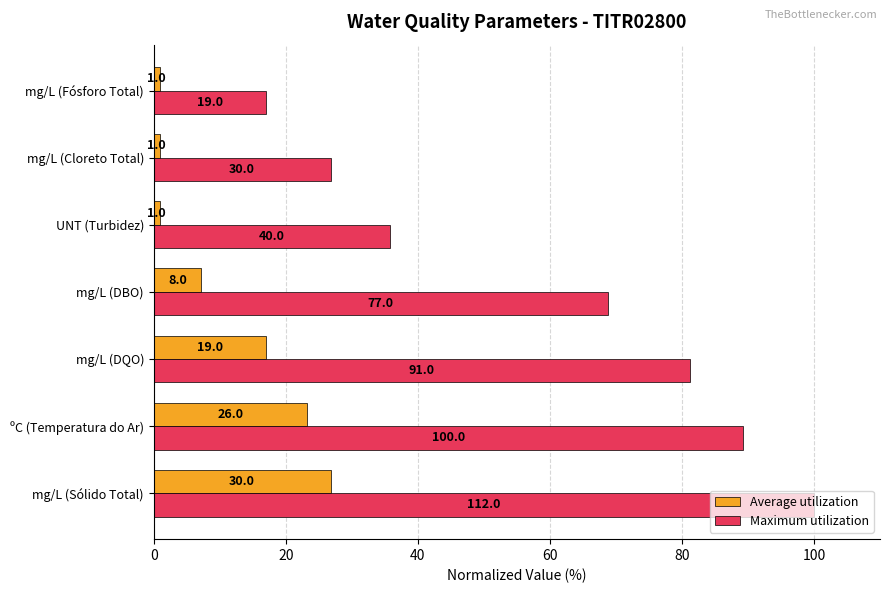

What are all the series names shown in the legend?

Average utilization, Maximum utilization